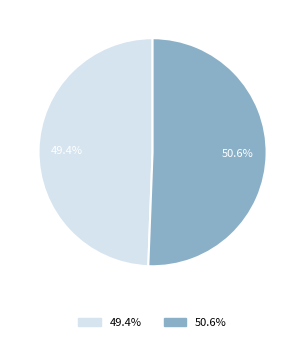

Is there any slice that represents more than half of the pie?

Yes